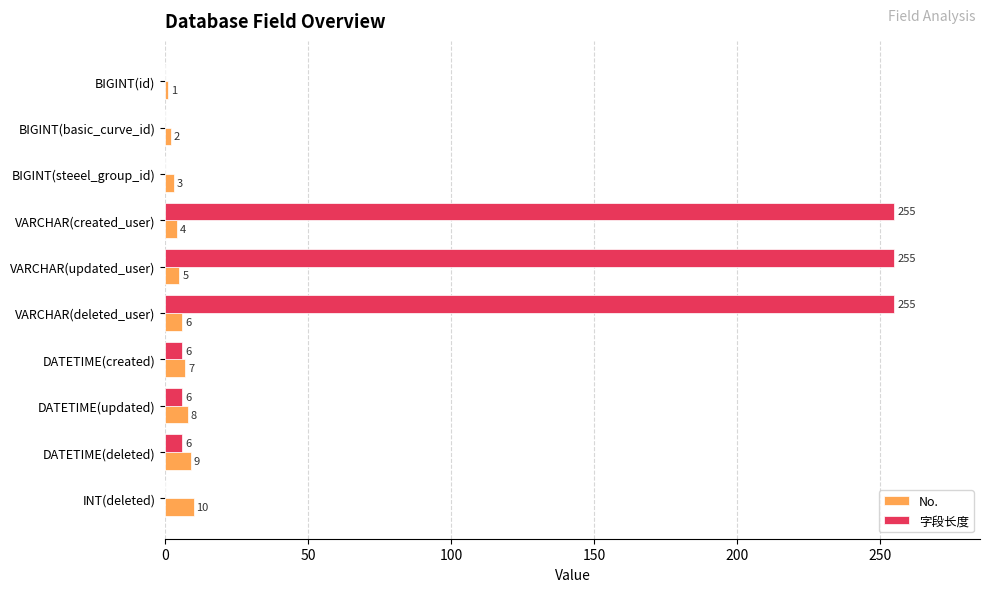

Where is No. nearest to the value 5?

VARCHAR(updated_user)